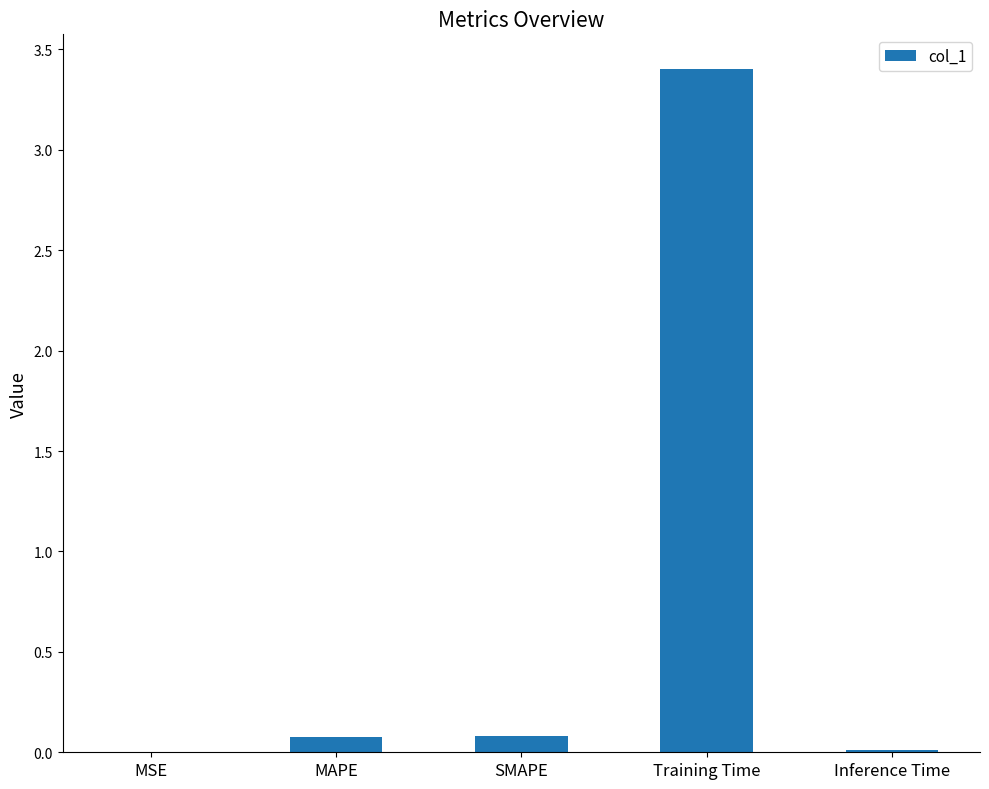

True or false: the data shows 3.4 at Training Time.

True